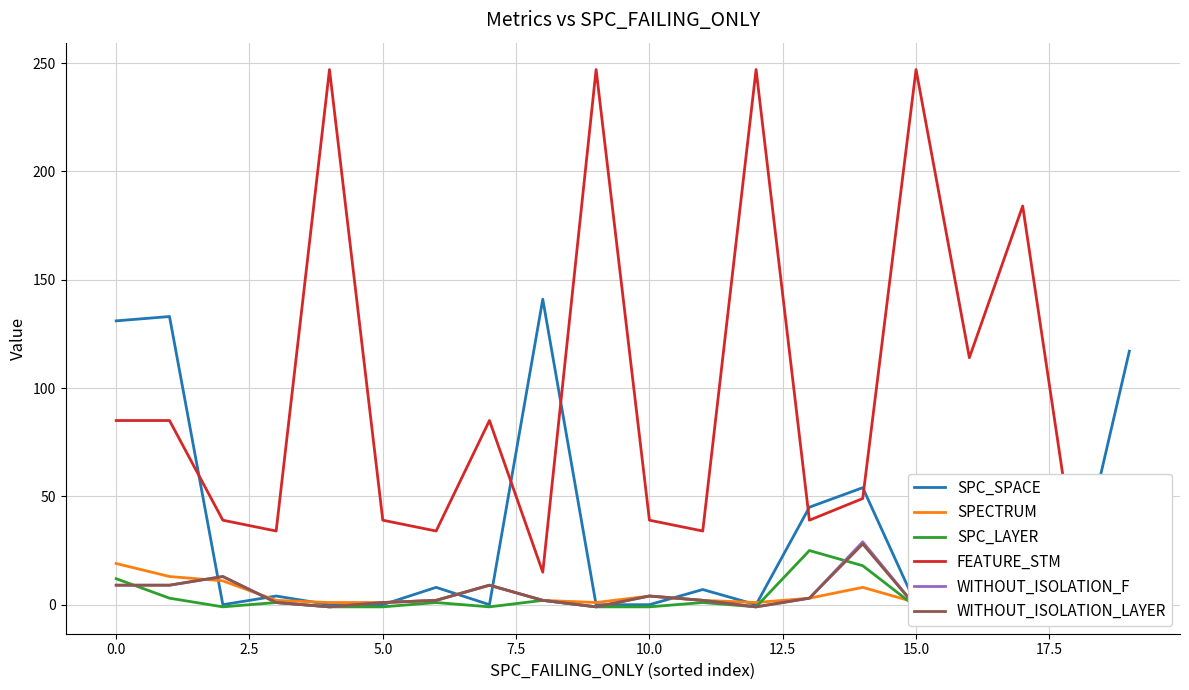

What position from the right is 10?

10